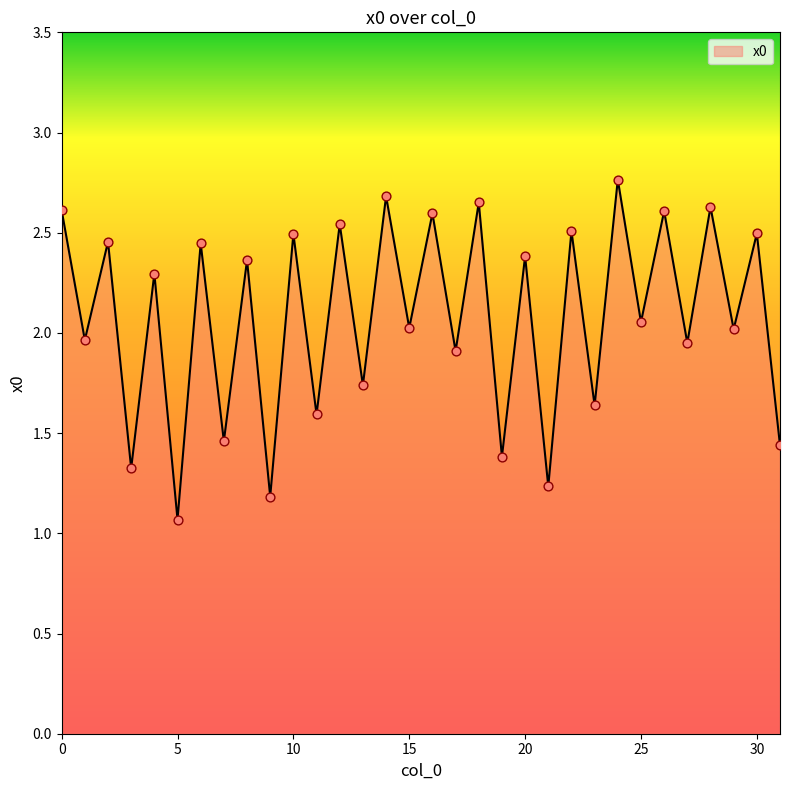

What is the smallest value displayed?

1.1